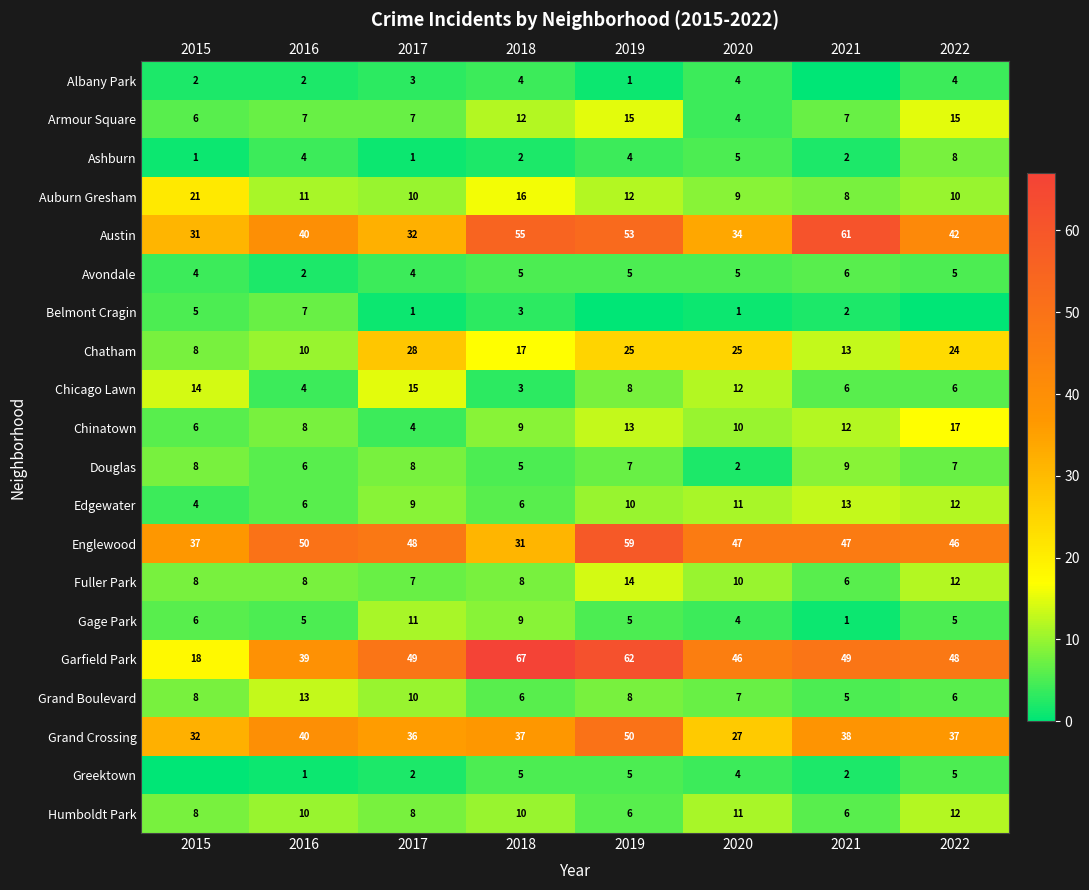

Which has a higher value, 2017 or 2019?

2017